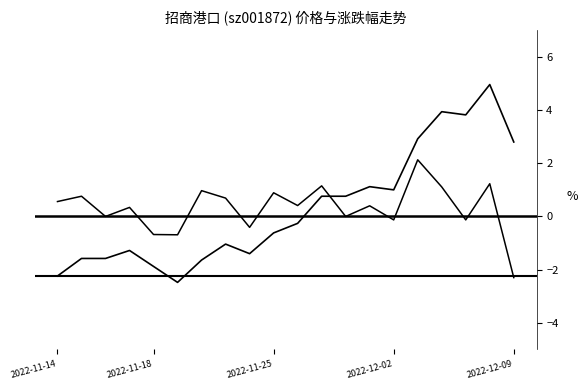

What is the difference between the maximum and minimum values in the 涨跌幅% series?

4.4